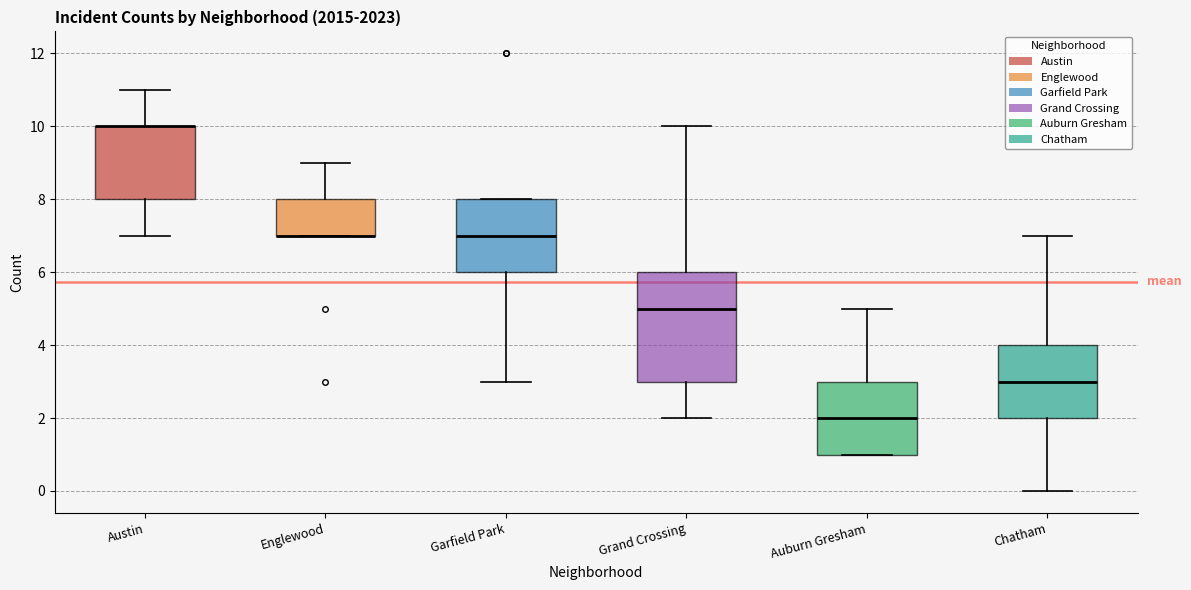

Reading left to right, read every box against the y-axis: the position of its median line, the range the box covers, and the ends of its whiskers. The values are not printed on the chart, so give them approximately, as read against the axis.

Austin: median 10 (drawn on the box's upper edge), box 8 to 10, whiskers 7 to 11
Englewood: median 7 (drawn on the box's lower edge), box 7 to 8, whiskers 7 to 9
Garfield Park: median 7, box 6 to 8, whiskers 3 to 8
Grand Crossing: median 5, box 3 to 6, whiskers 2 to 10
Auburn Gresham: median 2, box 1 to 3, whiskers 1 to 5
Chatham: median 3, box 2 to 4, whiskers 0 to 7